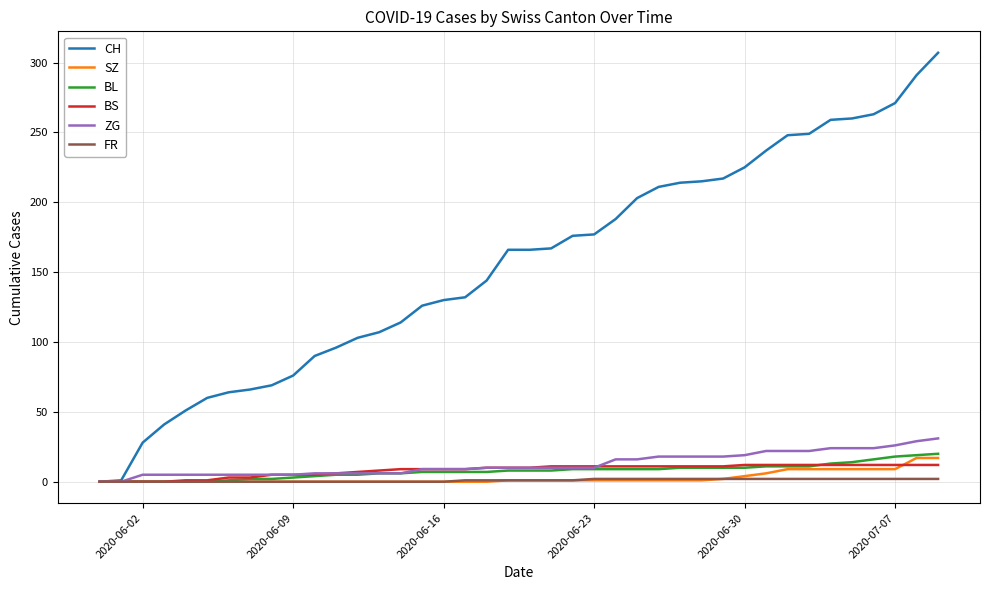

Which series has the largest range (max minus min)?

CH